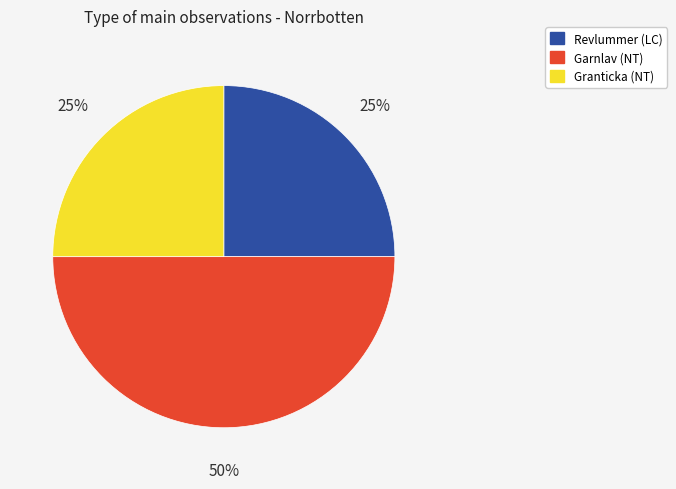

To the nearest percent, what portion does Revlummer (LC) represent?

25%